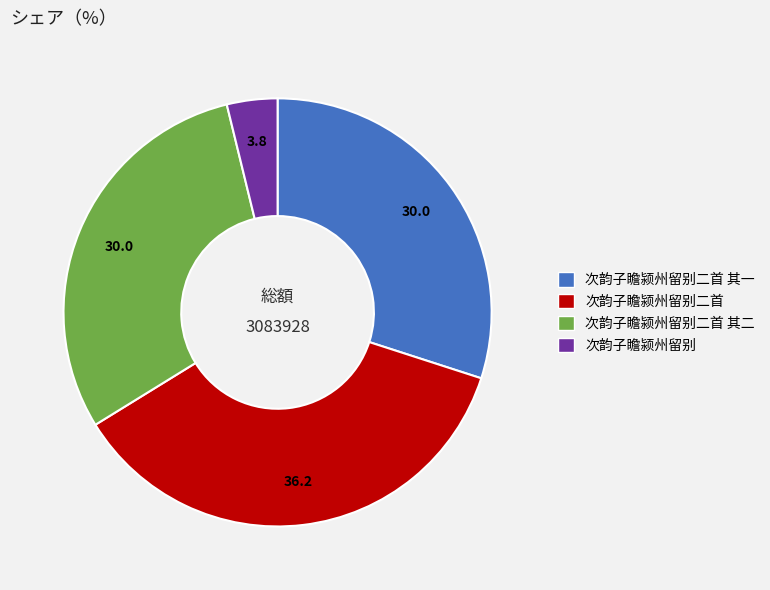

Does any single category account for the majority?

No